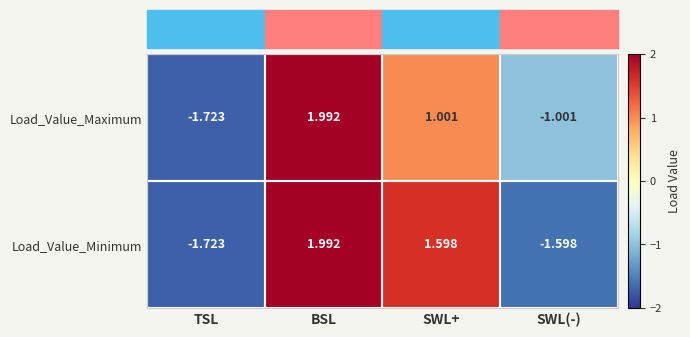

At SWL(-), list the series in order from smallest to largest.

Load_Value_Minimum, Load_Value_Maximum